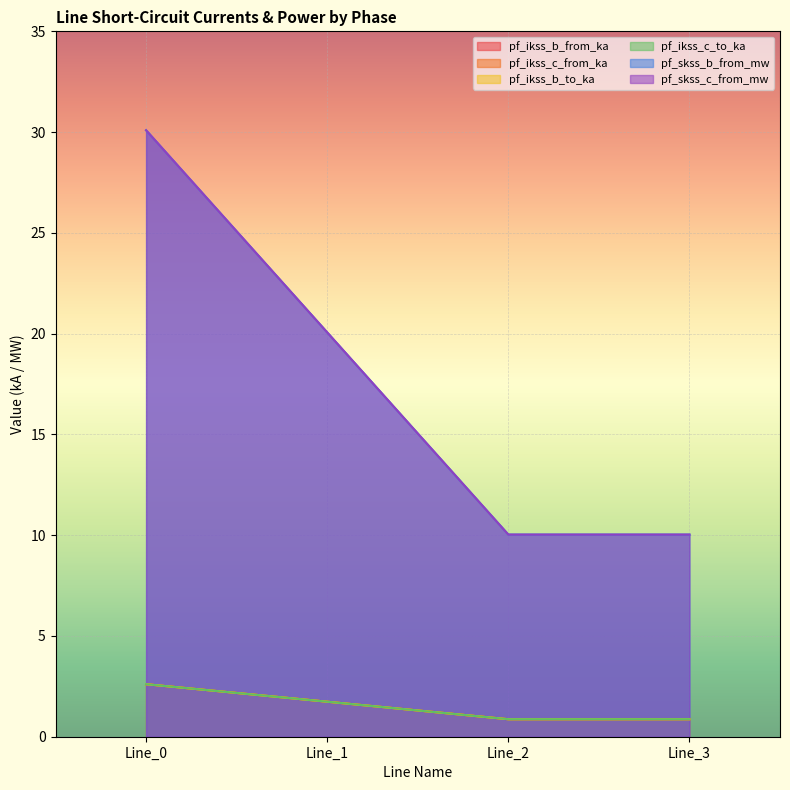

How many intersections are there between pf_skss_b_from_mw and pf_ikss_c_to_ka?

2